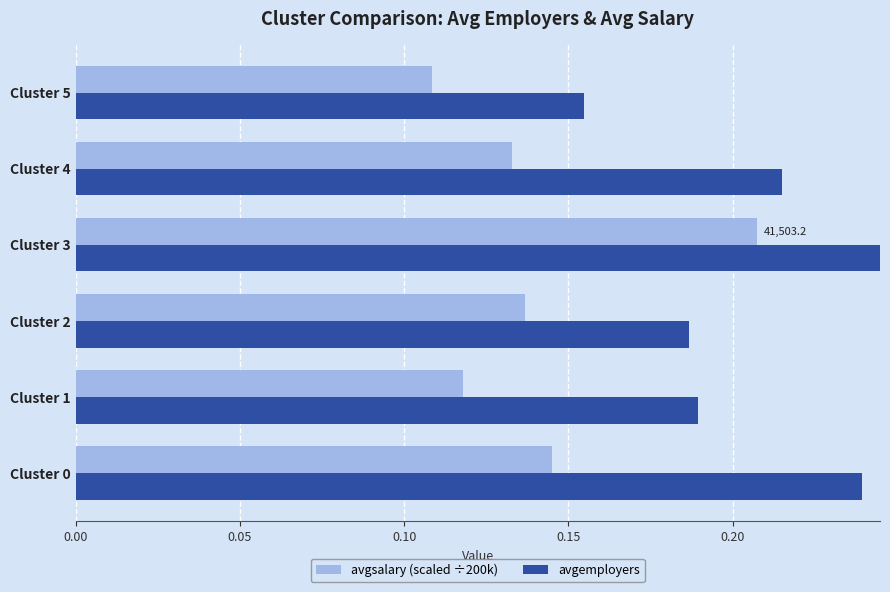

How many bars are there in total?

12